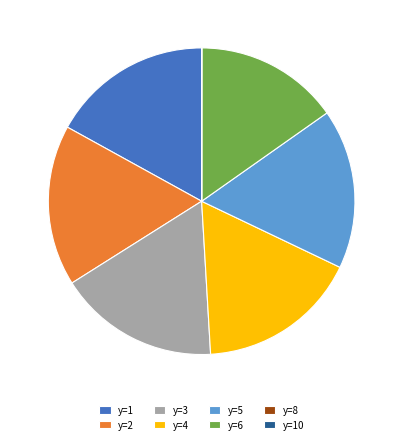

Is it true that y=4 is 17% of the pie?

True